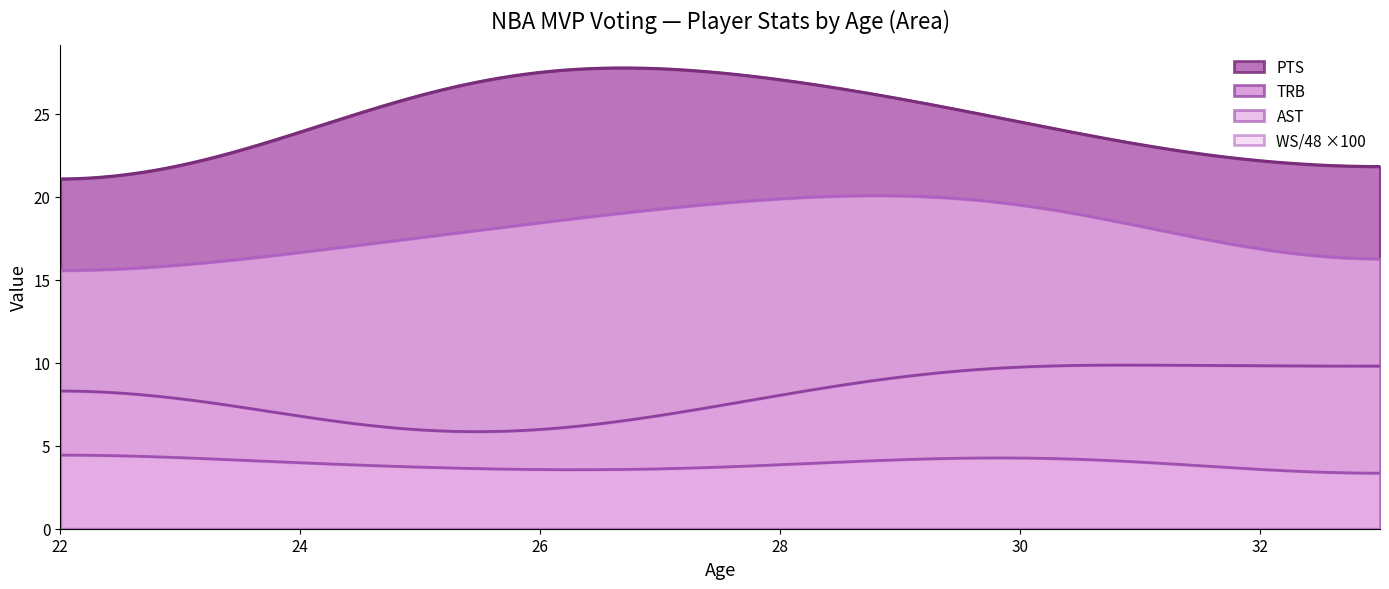

Between 24 and 22, which is larger?

24